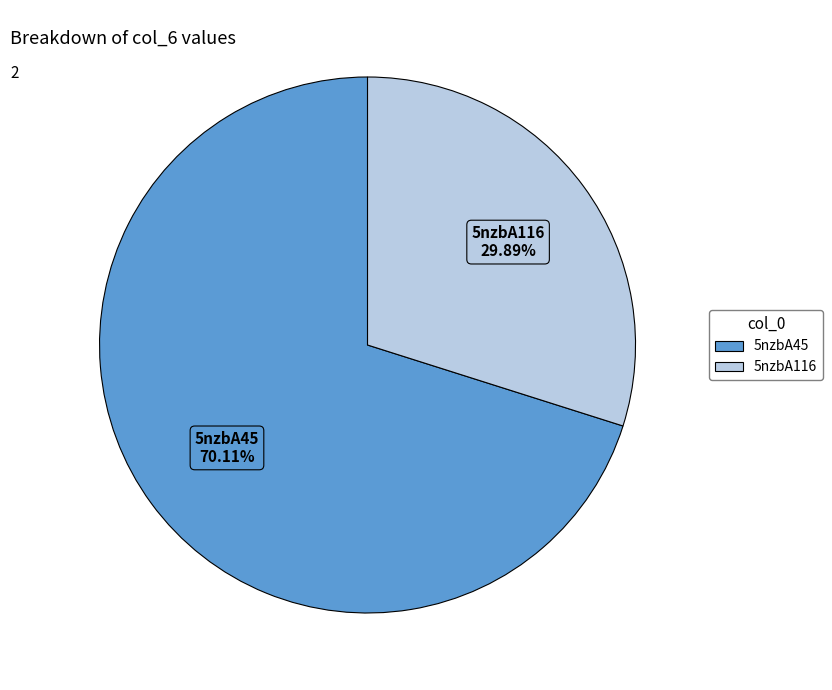

The 5nzbA116 slice represents 43% of the pie. True or false?

False